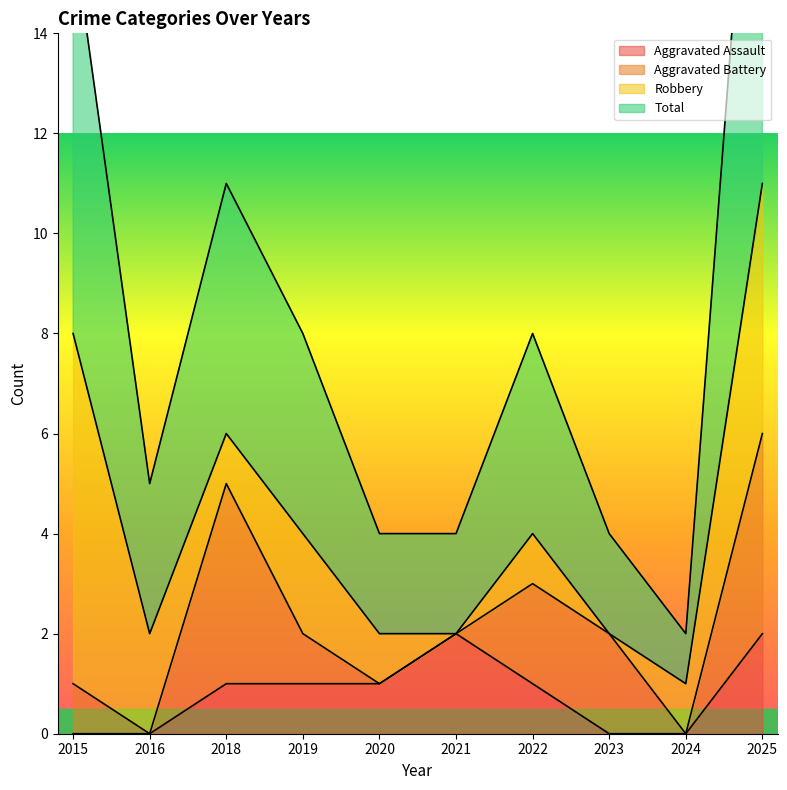

Does the chart display data point markers on the line(s)?

No